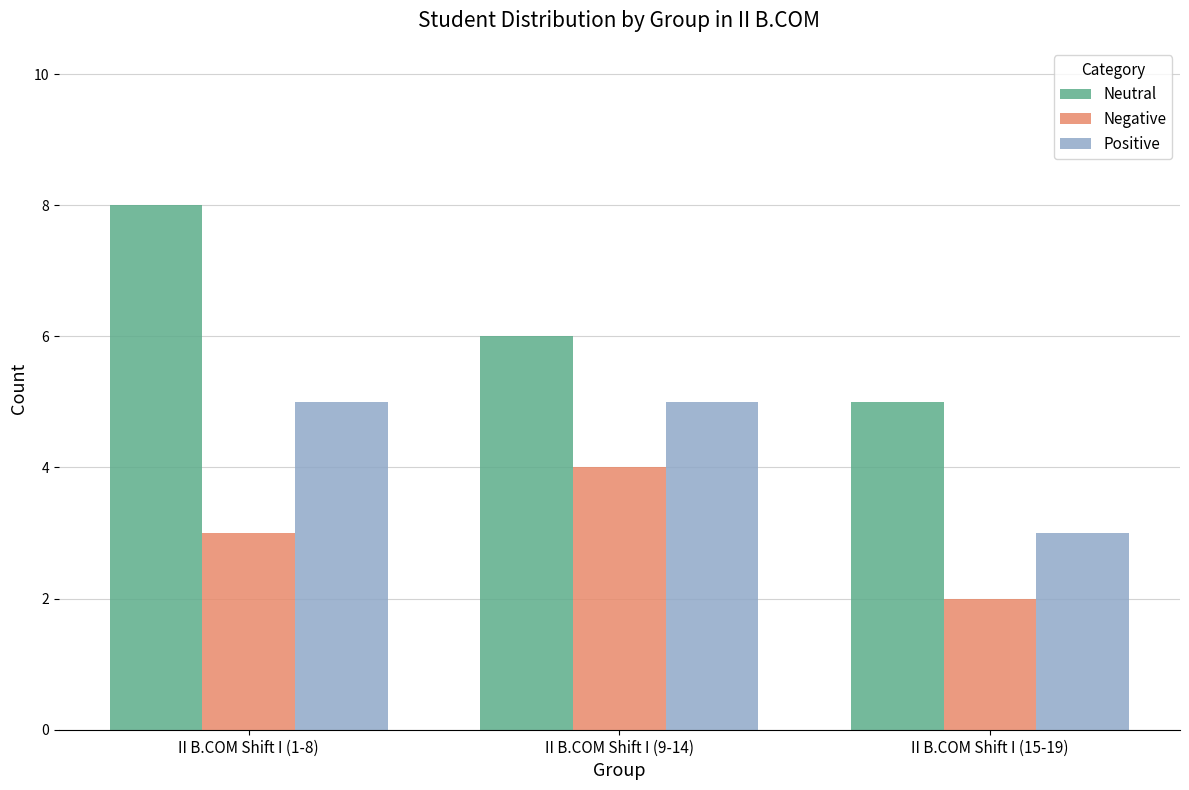

What is the difference between the highest and lowest values at II B.COM Shift I (15-19)?

3